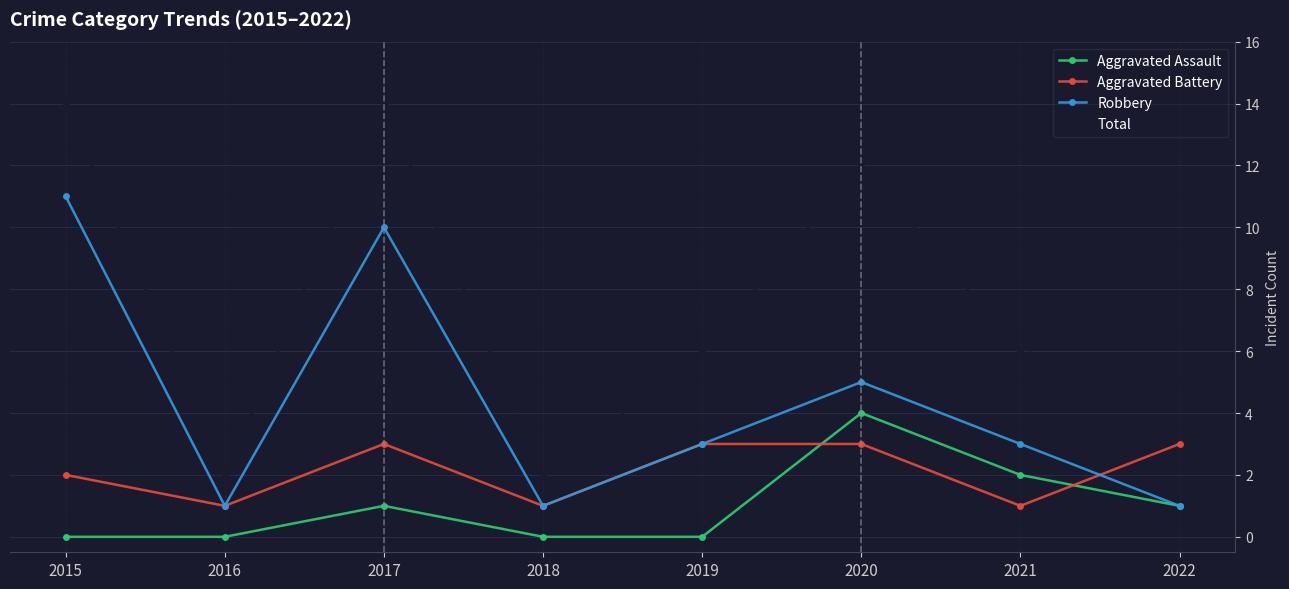

Reading left to right, extract all data points from this chart.

Aggravated Assault: 0	0	1	0	0	4	2	1
Aggravated Battery: 2	1	3	1	3	3	1	3
Robbery: 11	1	10	1	3	5	3	1
Total: 14	2	14	2	6	12	6	5